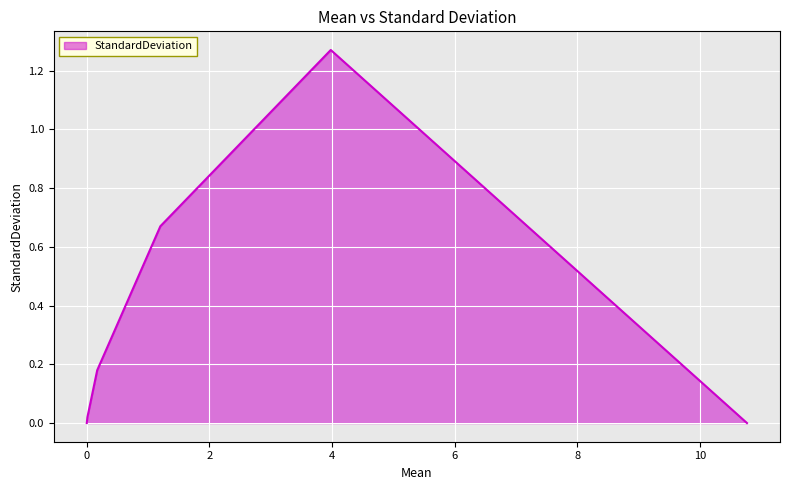

What is the sum of all values?

2.1